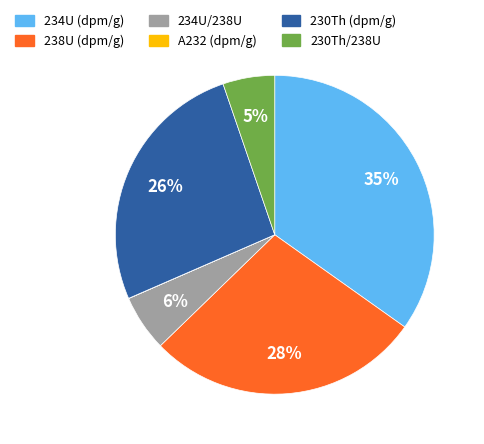

Which category has the biggest portion of the pie?

234U (dpm/g)